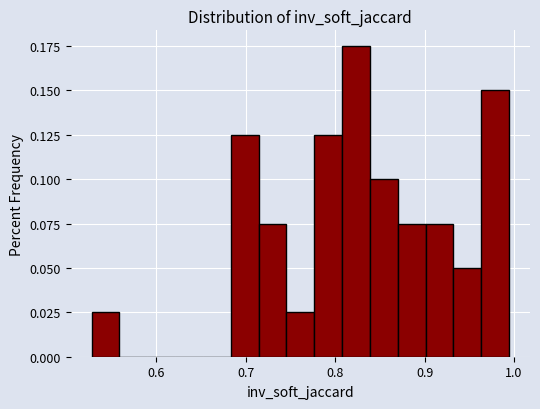

Read against the x-axis, roughly where is the centre of the tallest bar?

0.82